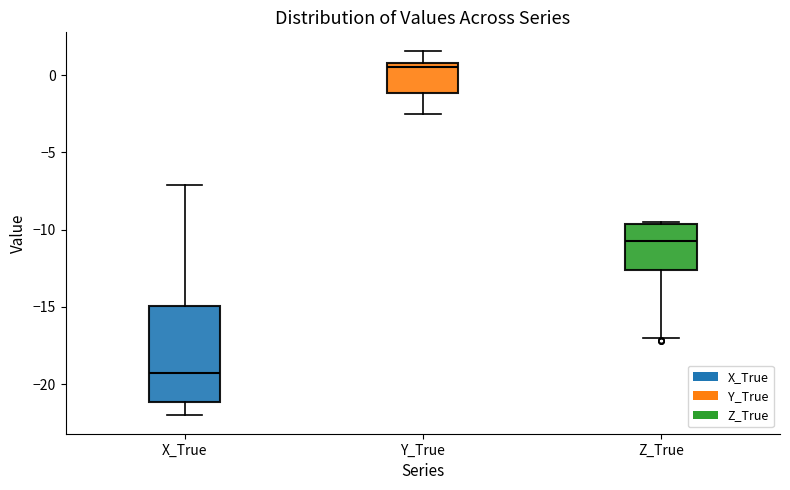

Comparing the boxes themselves (not the whiskers), which one is the tallest?

X_True